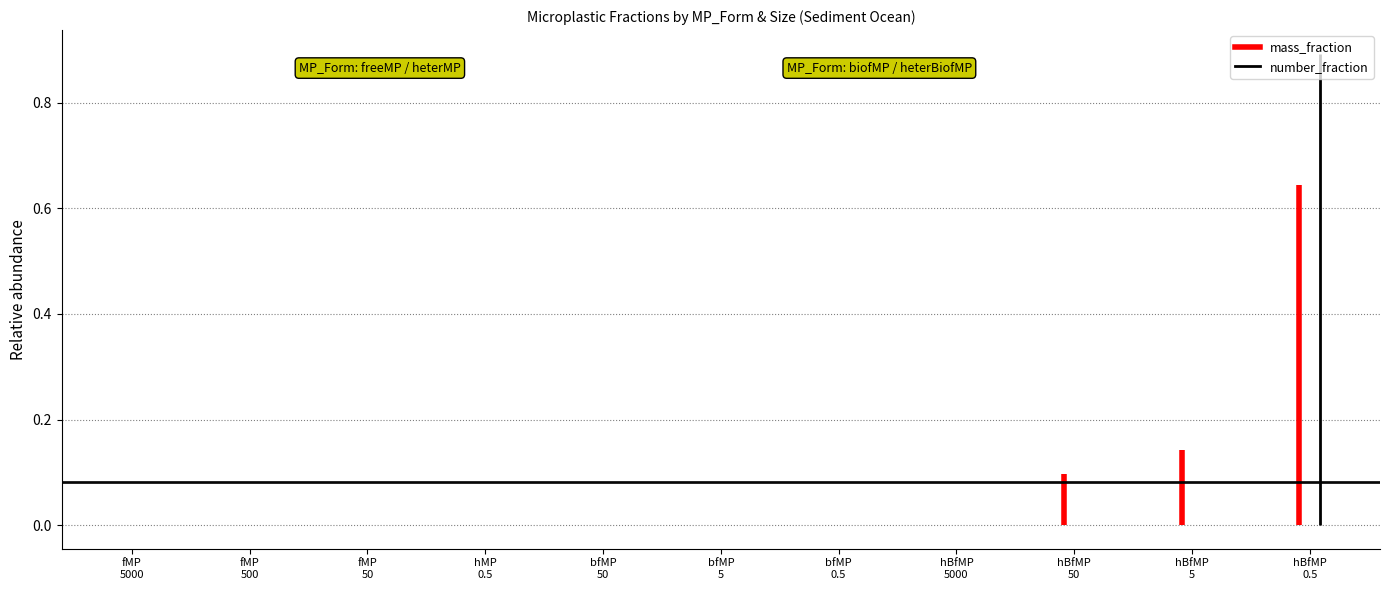

Which label corresponds to the largest value in the chart?

fMP
5000